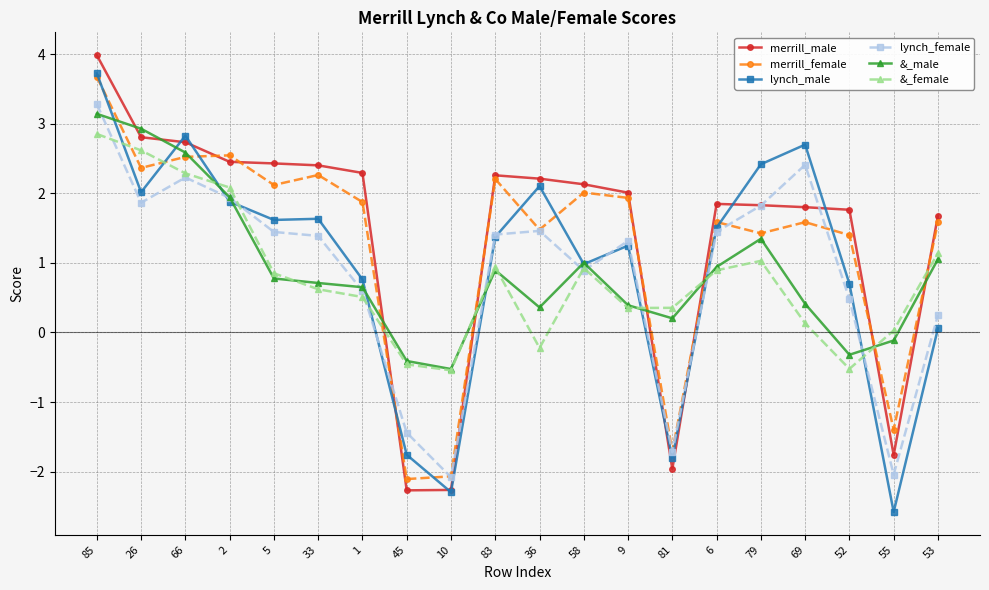

What are all the series names shown in the legend?

merrill_male, merrill_female, lynch_male, lynch_female, &_male, &_female